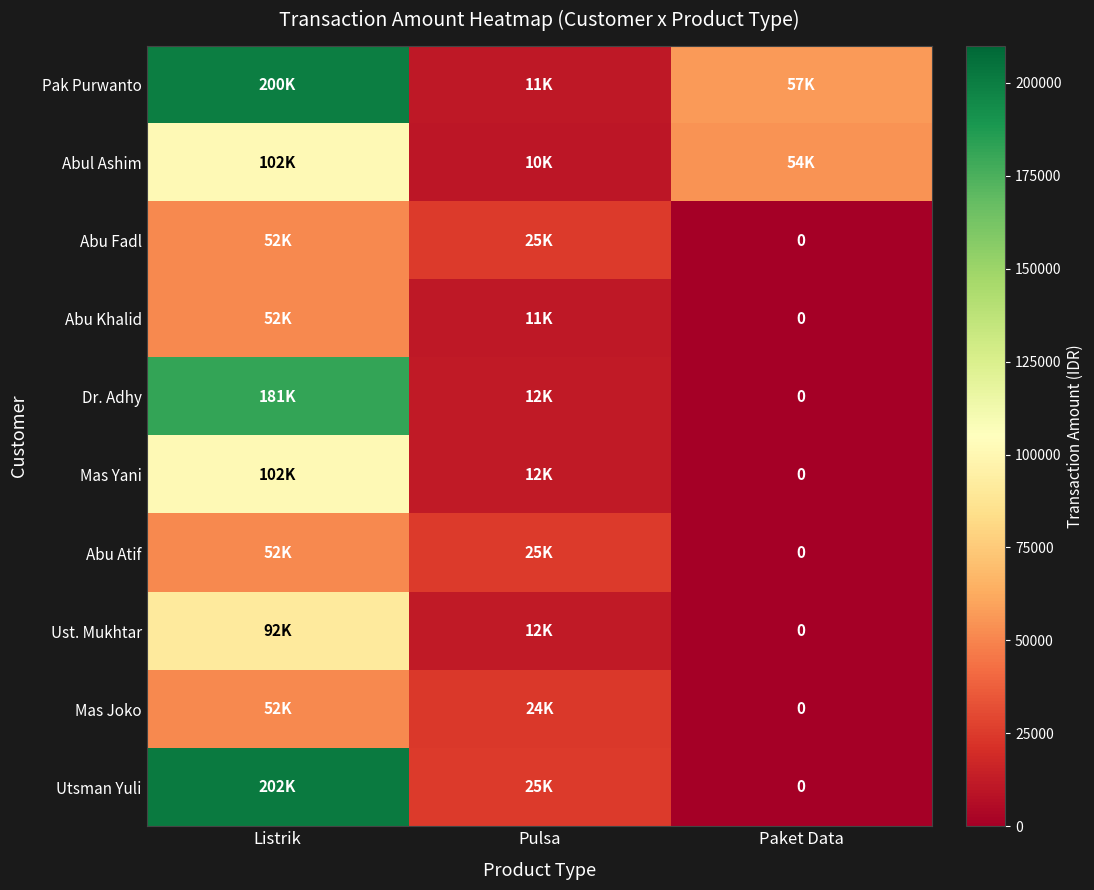

Which category has the highest value in the Abu Atif series?

Listrik